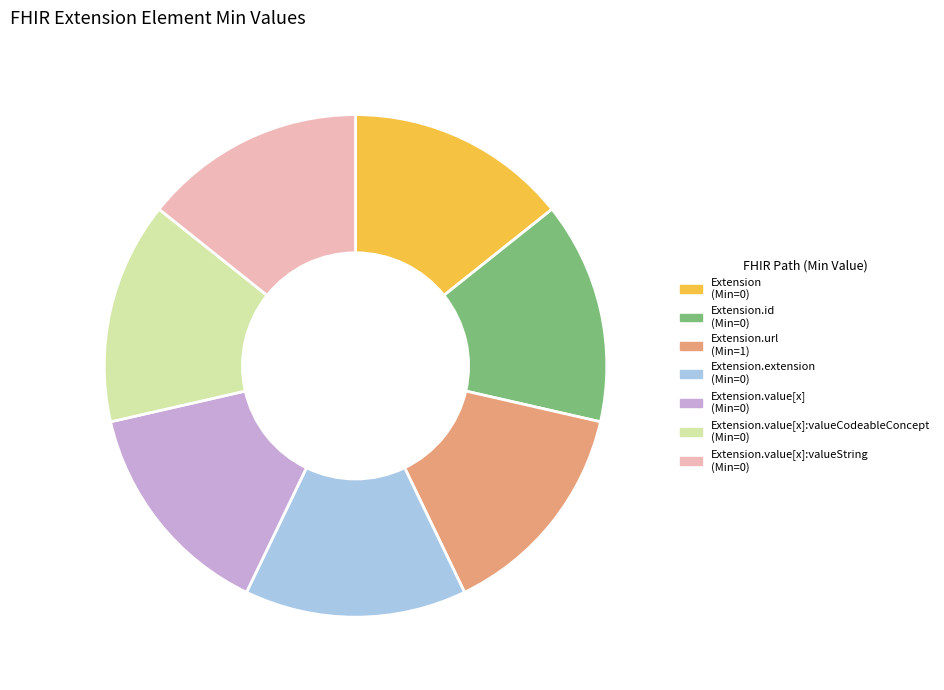

Is there any slice that represents more than half of the pie?

No